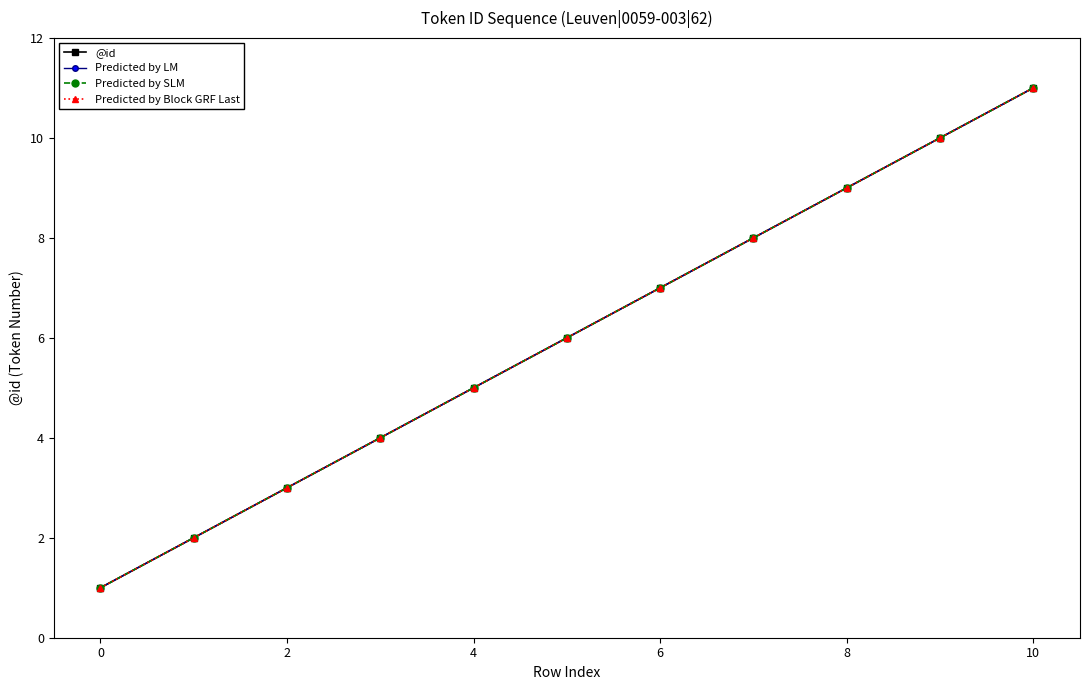

Reading right to left, extract all data points from this chart.

@id: 11	10	9	8	7	6	5	4	3	2	1
Predicted by LM: 11	10	9	8	7	6	5	4	3	2	1
Predicted by SLM: 11	10	9	8	7	6	5	4	3	2	1
Predicted by Block GRF Last: 11	10	9	8	7	6	5	4	3	2	1